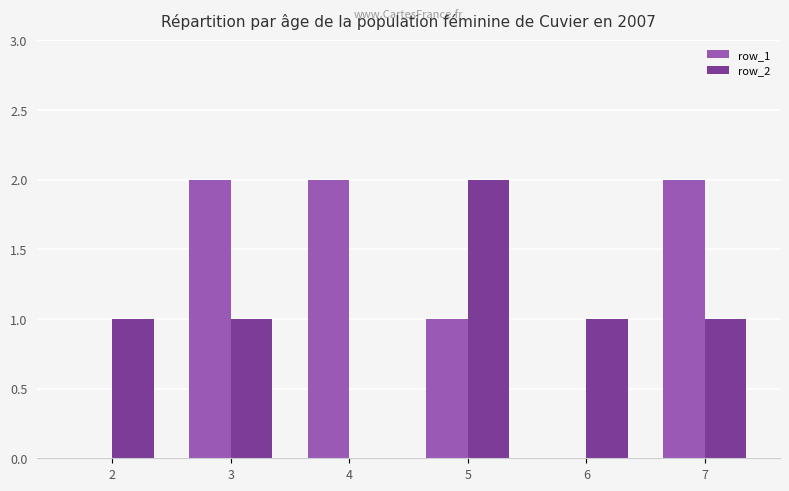

Which series has the largest range (max minus min)?

row_1